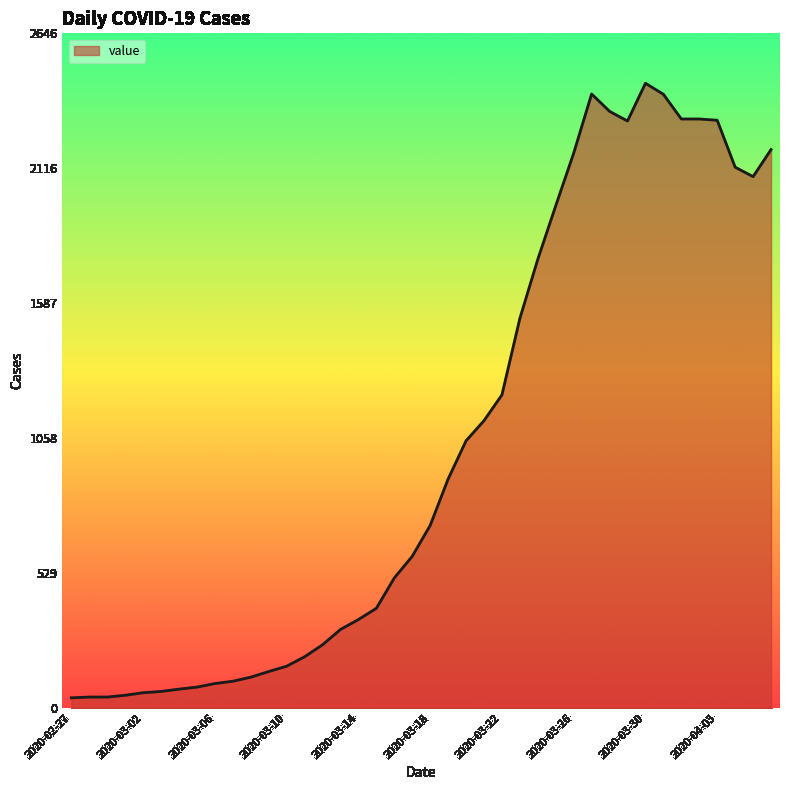

What is the greatest value displayed?

2450